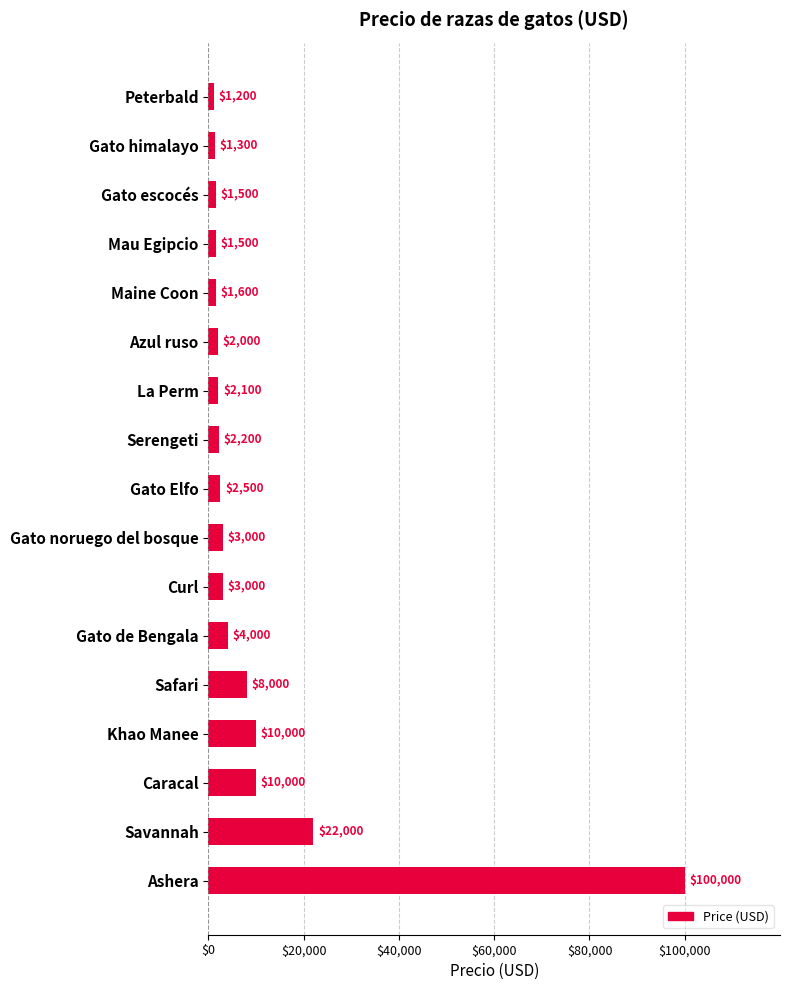

What is the minimum value shown in the chart?

1200